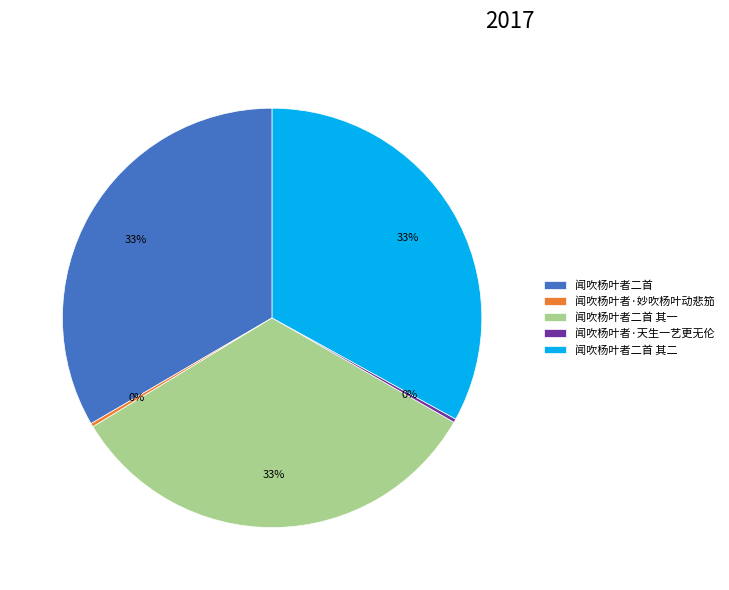

Is it true that 闻吹杨叶者二首 其一 is 25% of the pie?

False